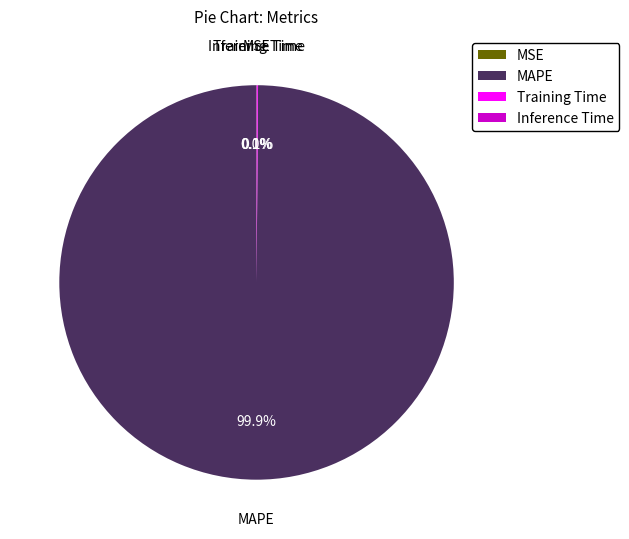

What is the largest slice in the pie chart?

MAPE